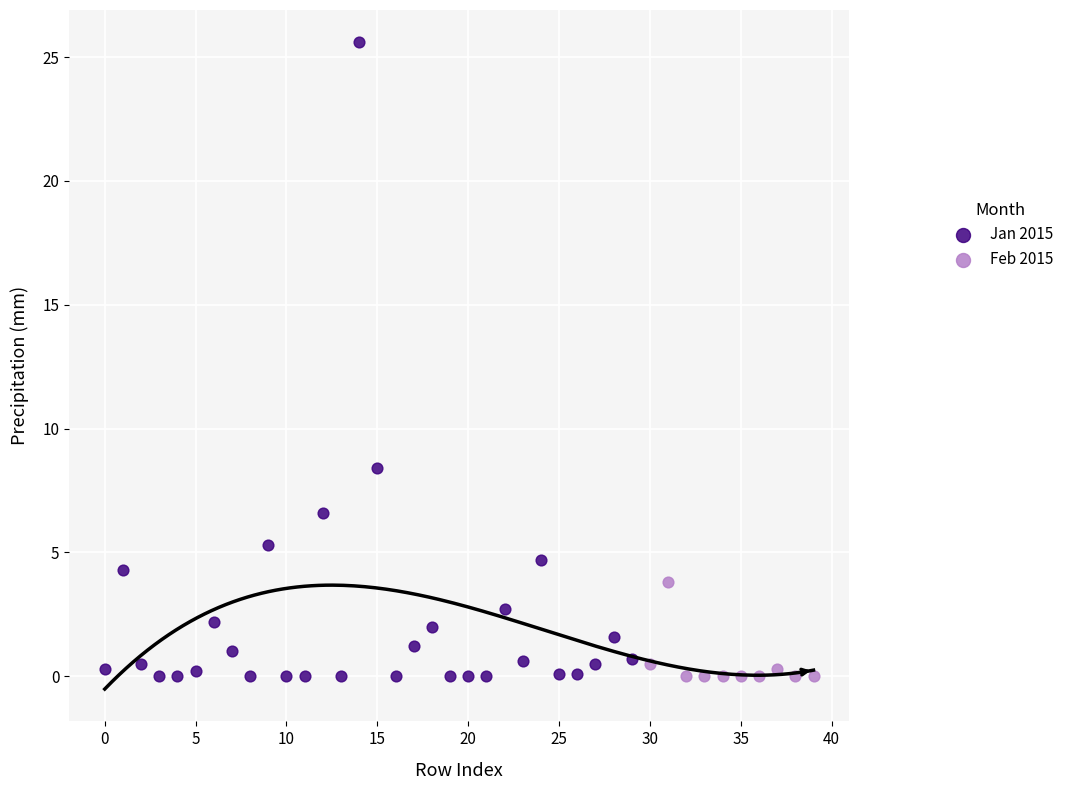

Which series has the largest Y range (max minus min)?

Jan 2015